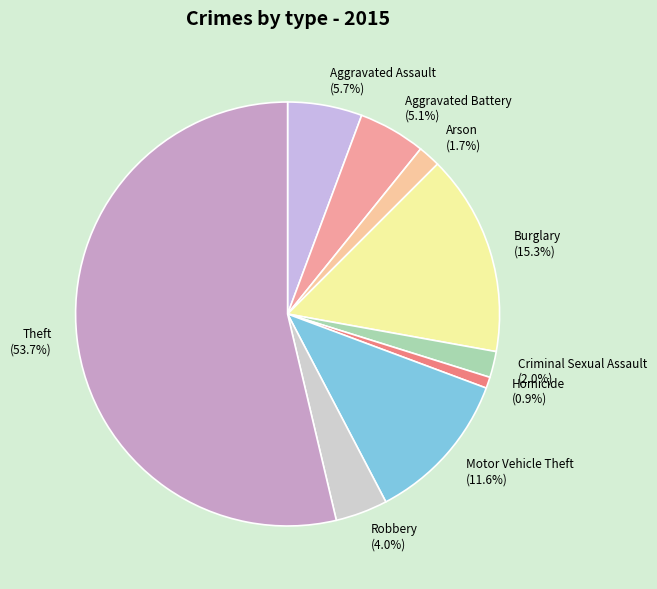

Which has a higher value, Aggravated Battery or Arson?

Aggravated Battery